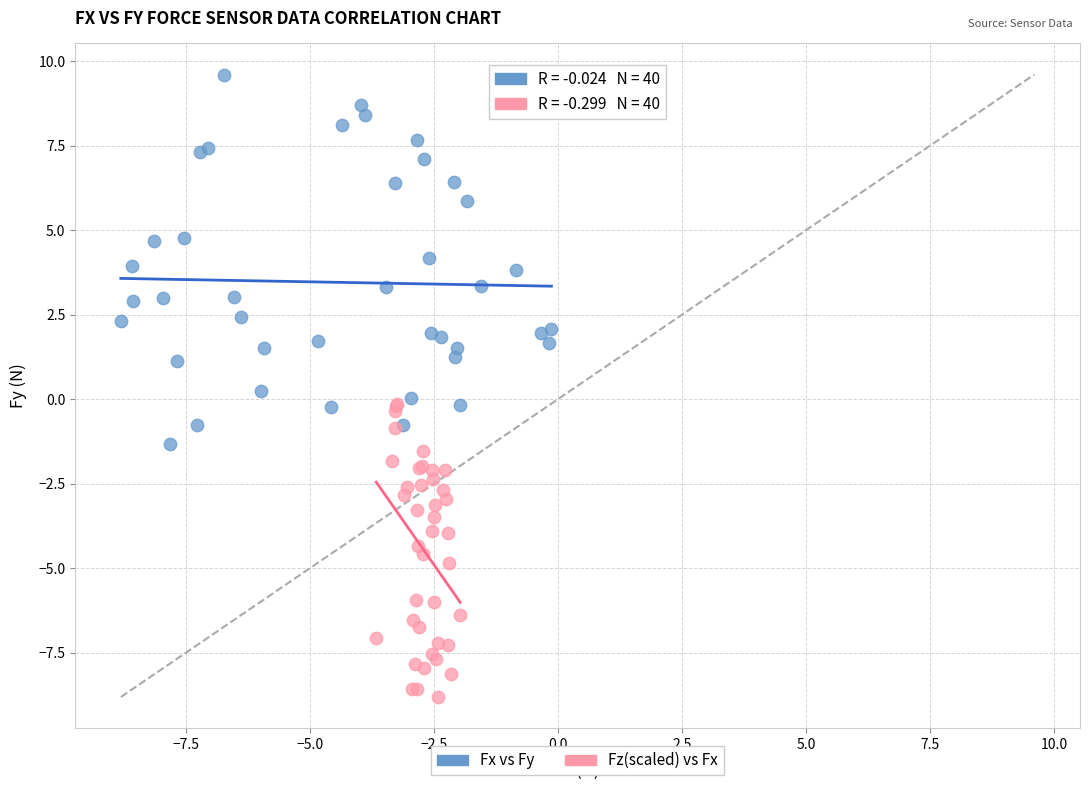

Which series contains the highest Y value?

Fx vs Fy